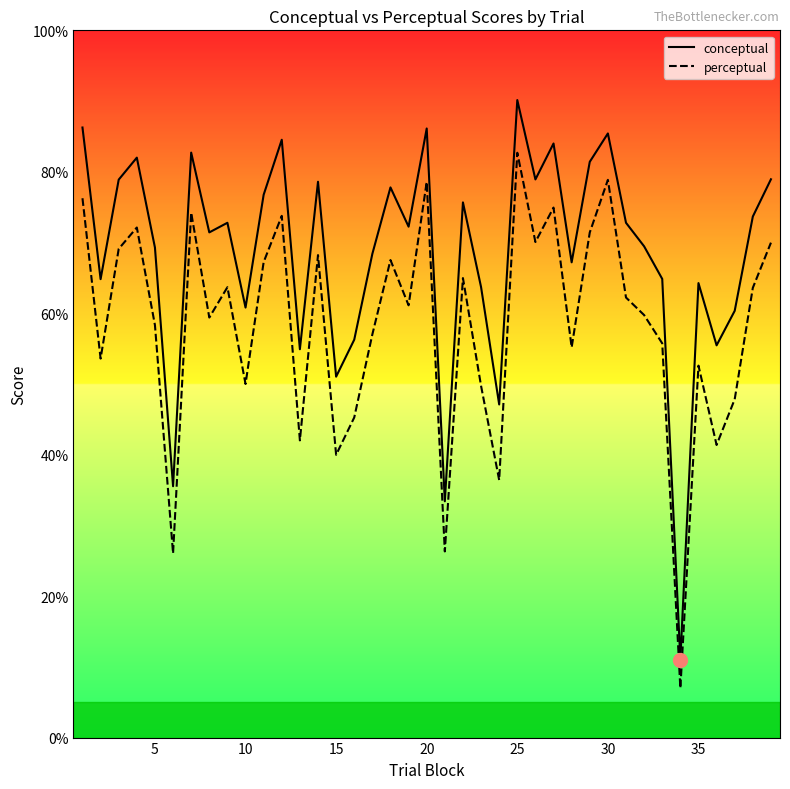

What are all the series names shown in the legend?

conceptual, perceptual